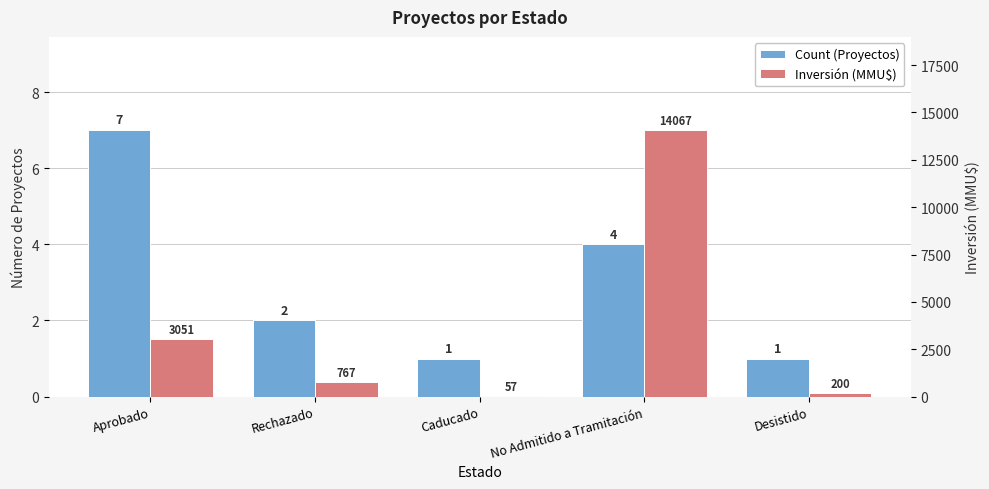

What is the minimum value shown in the chart?

1